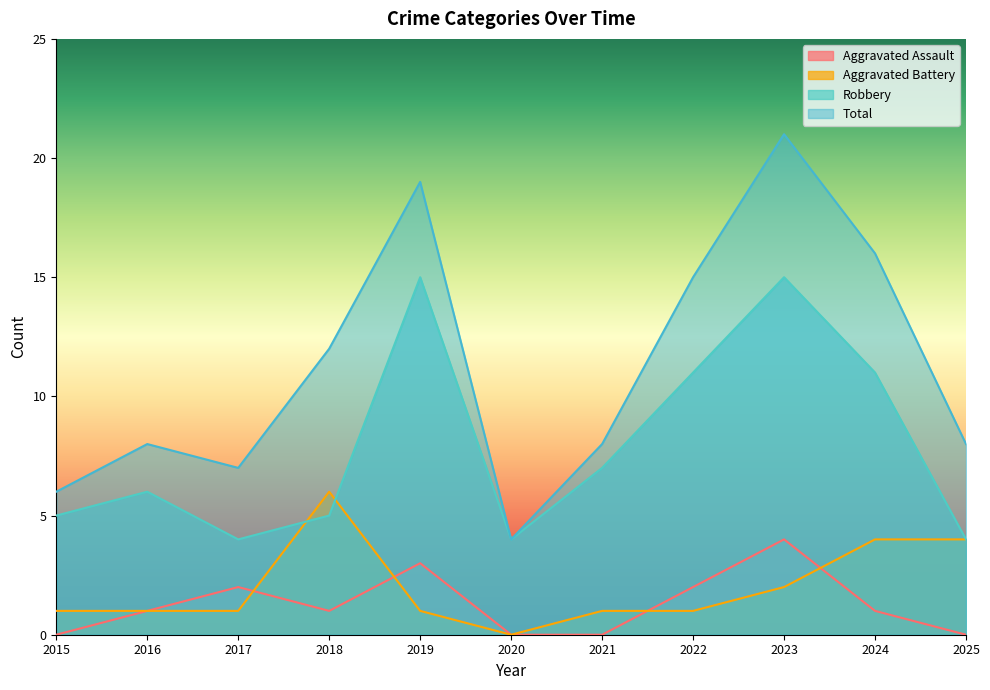

What is the value of the Aggravated Battery point at the 8th from the left?

1